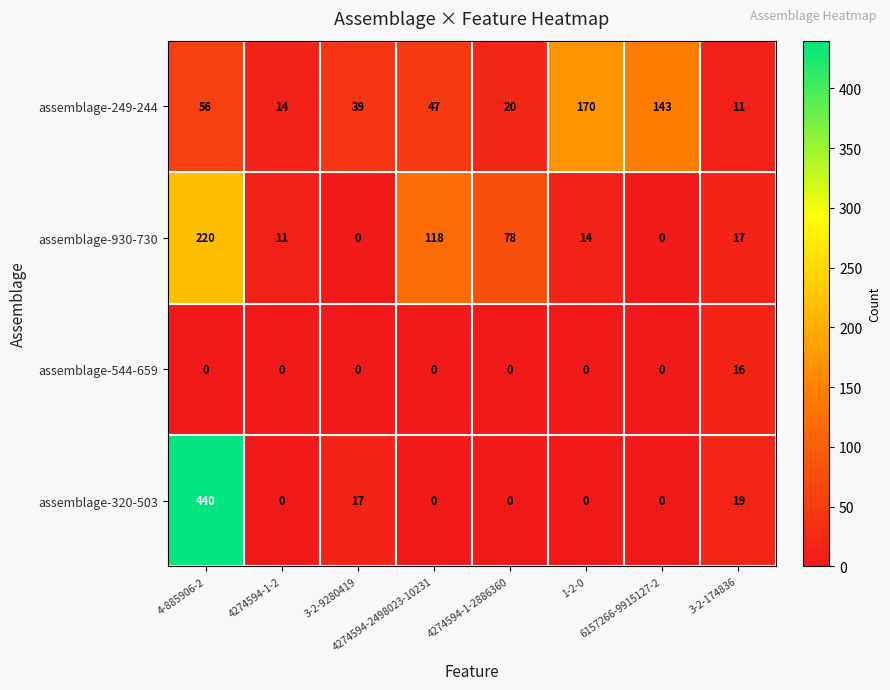

List the series in order of their peak value, lowest first.

assemblage-544-659, assemblage-249-244, assemblage-930-730, assemblage-320-503